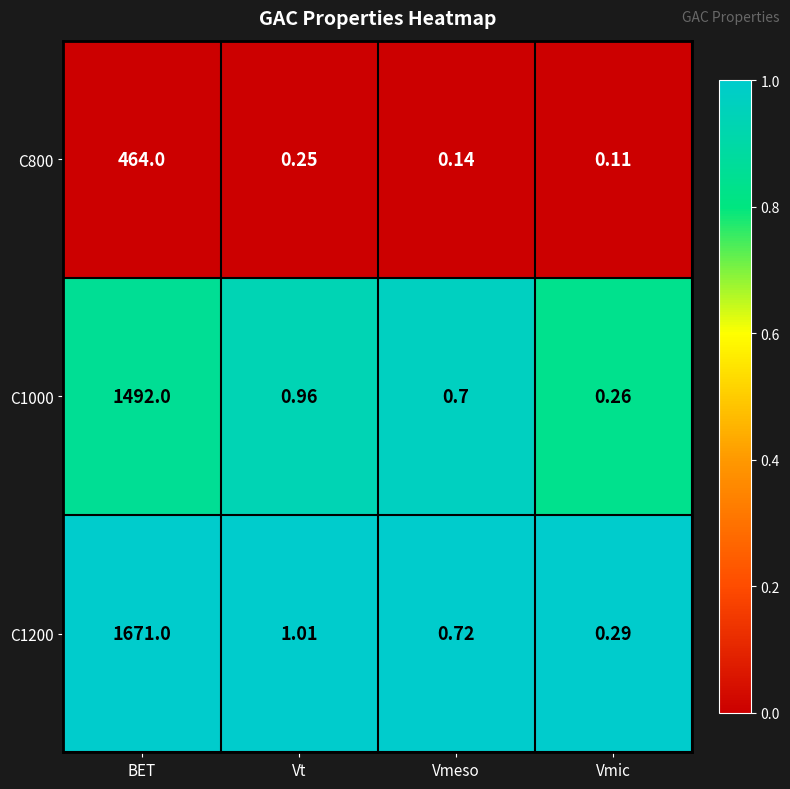

At which category does the chart reach its peak across all series?

BET